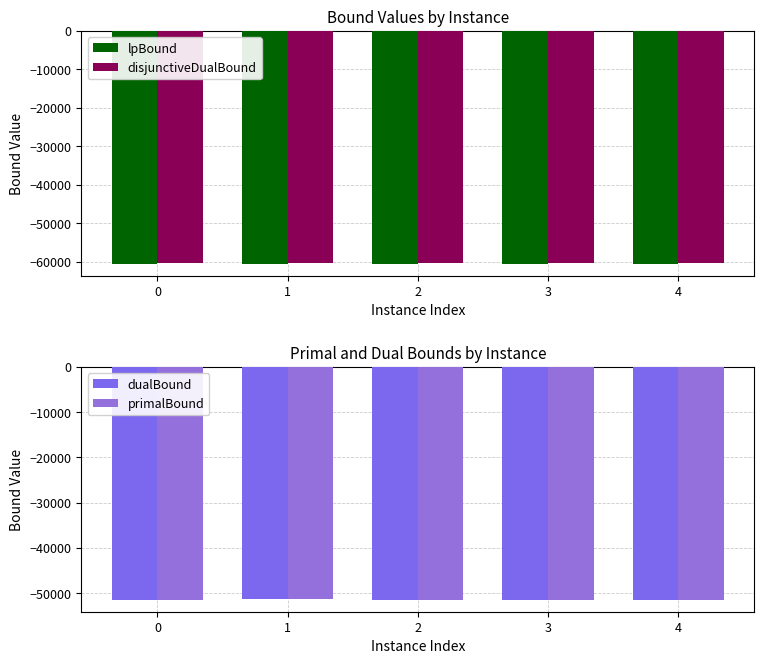

What is the minimum value for dualBound?

-51532